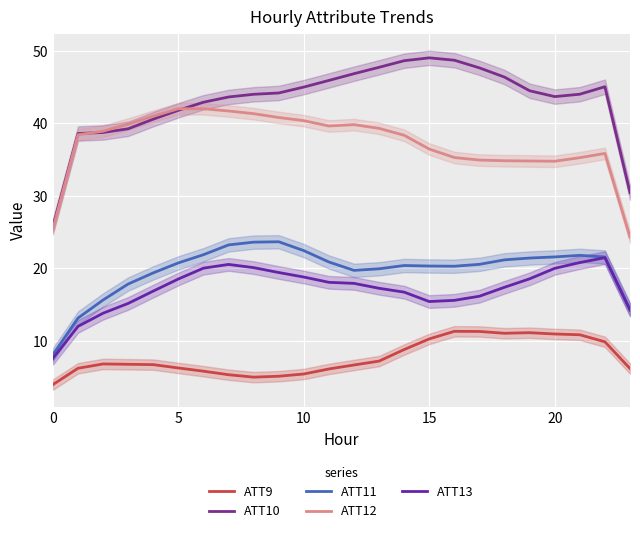

What is the difference between the highest and lowest values at 21?

33.2